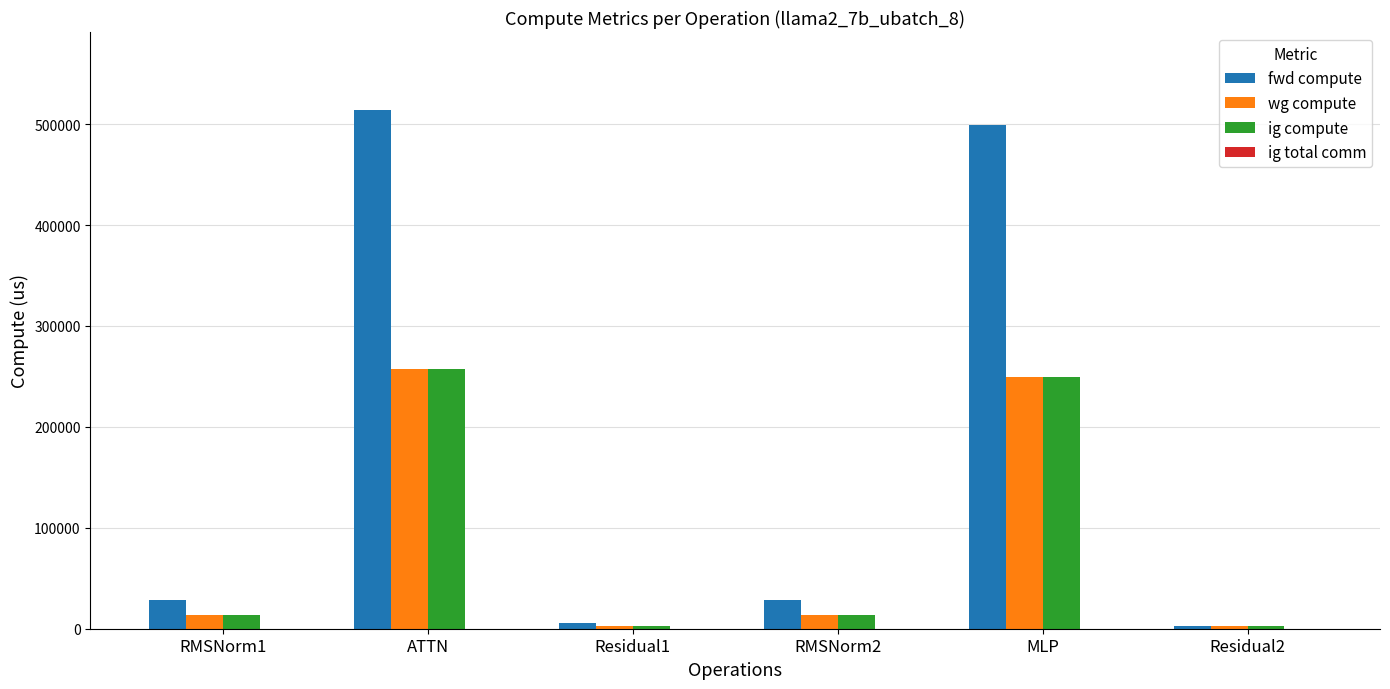

Reading left to right, extract all data points from this chart.

fwd compute: RMSNorm1=28006.8	ATTN=514100.4	Residual1=5711.5	RMSNorm2=28006.8	MLP=498938.6	Residual2=2855.7
wg compute: RMSNorm1=14003.4	ATTN=257050.2	Residual1=2855.7	RMSNorm2=14003.4	MLP=249469.3	Residual2=2855.7
ig compute: RMSNorm1=14003.4	ATTN=257050.2	Residual1=2855.7	RMSNorm2=14003.4	MLP=249469.3	Residual2=2855.7